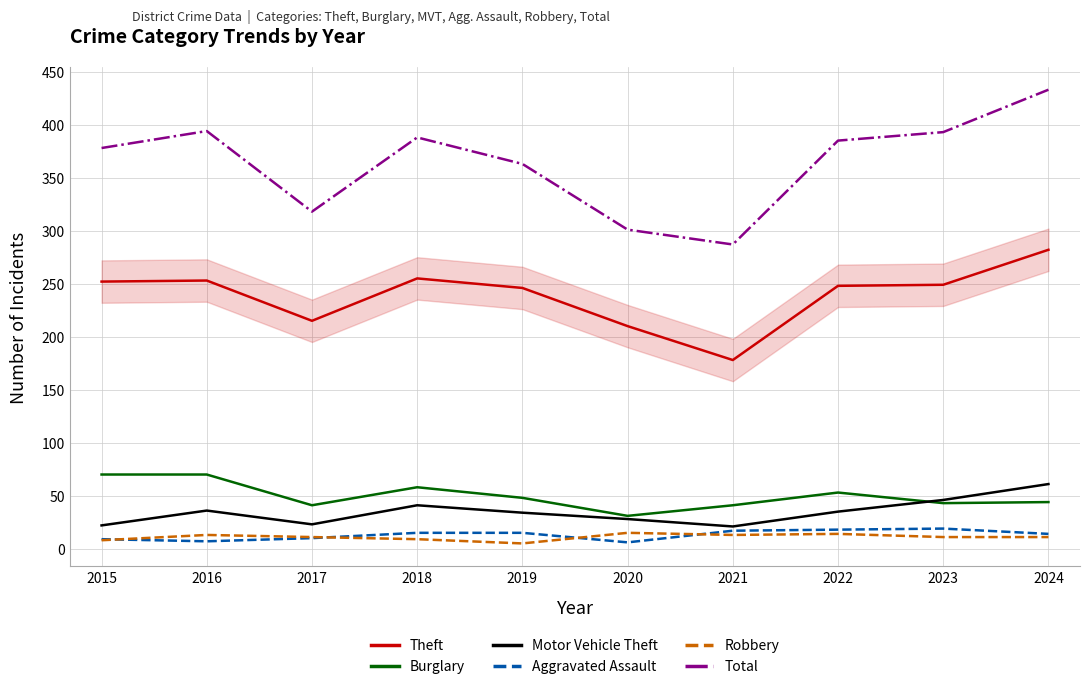

Which category has the lowest value in the Burglary series?

2020